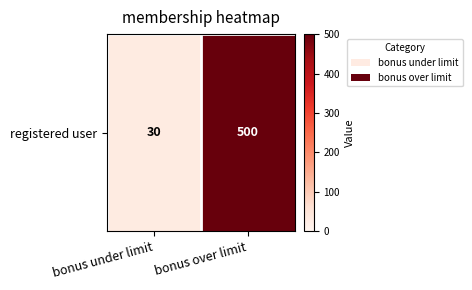

Reading right to left, list all the values displayed in this chart.

500	30